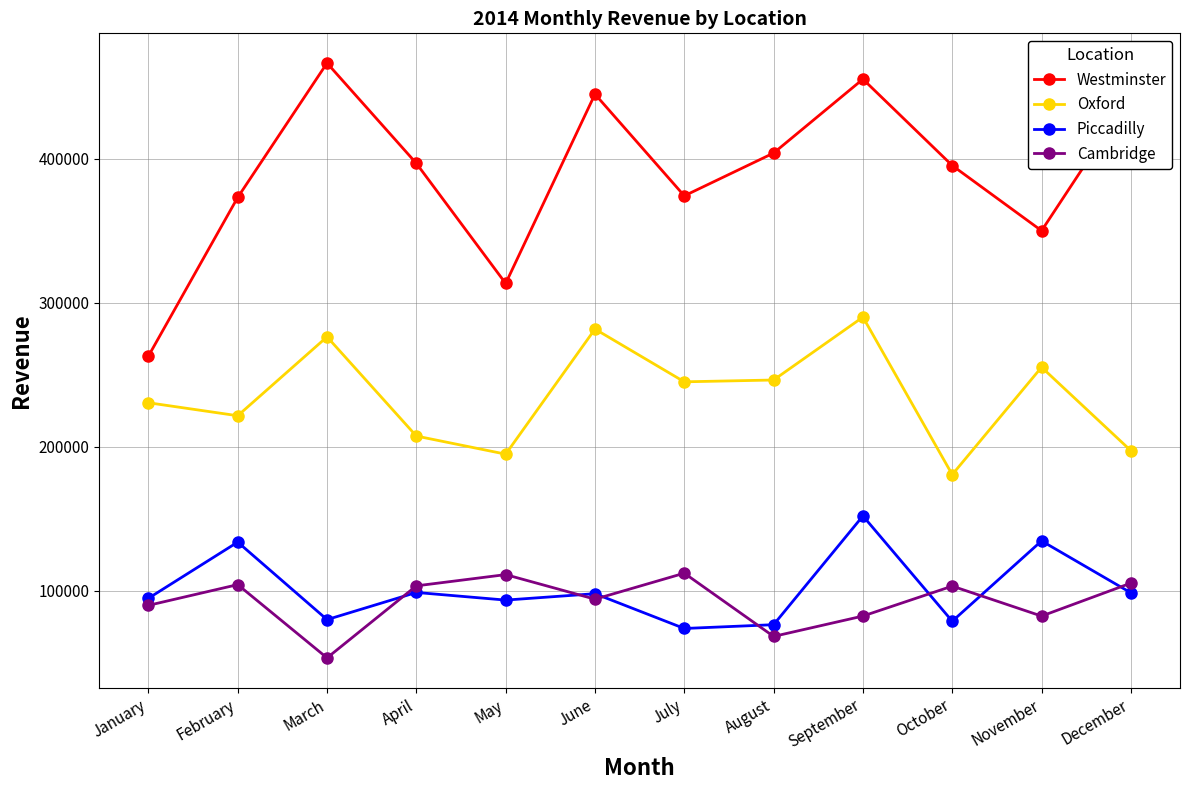

List the series in order of their peak value, highest first.

Westminster, Oxford, Piccadilly, Cambridge